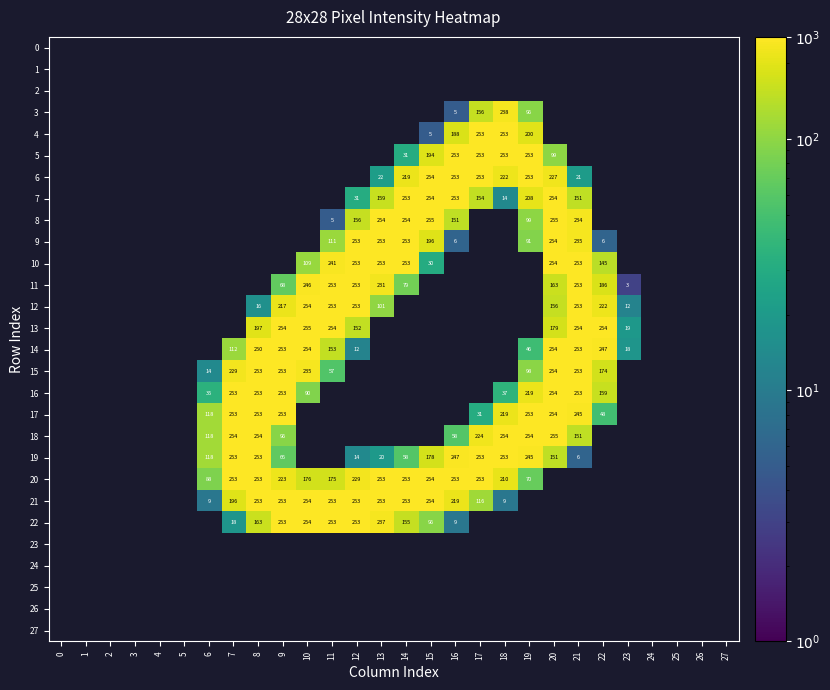

The 3 series shows 1 at 16. True or false?

False